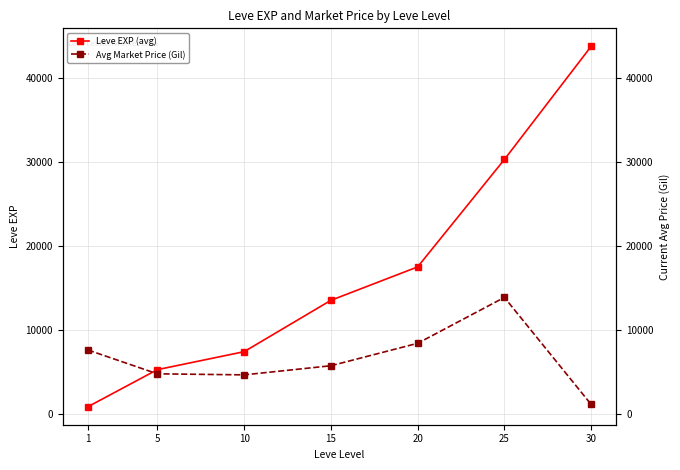

What is the minimum value for Leve EXP (avg)?

853.3